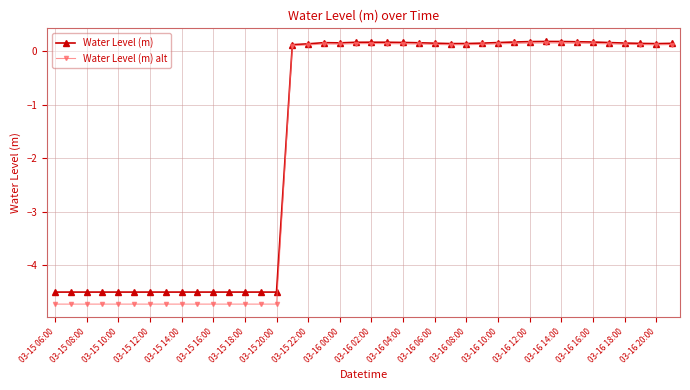

True or false: Water Level (m) alt has more than 2 points higher than both neighbors.

True